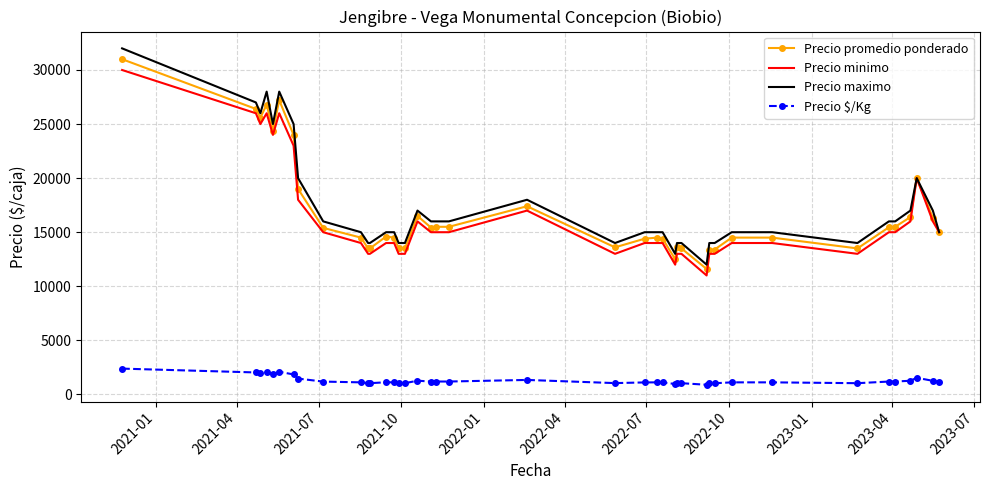

Which series has the largest range (max minus min)?

Precio maximo